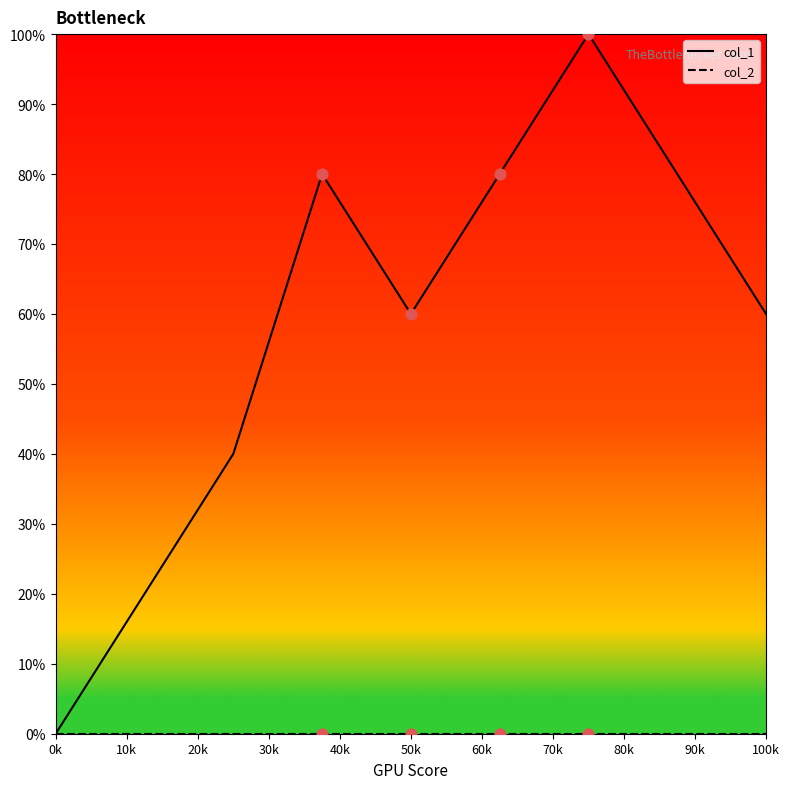

What is the greatest value displayed?

100